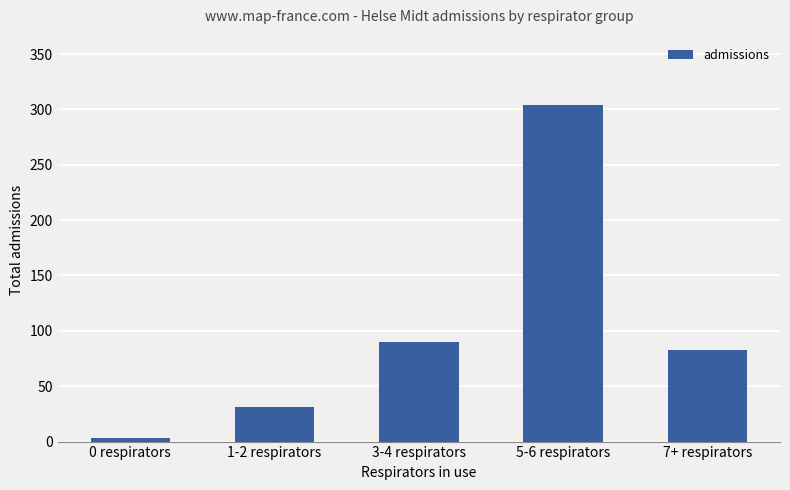

What is the change in value from 0 respirators to 5-6 respirators?

+301